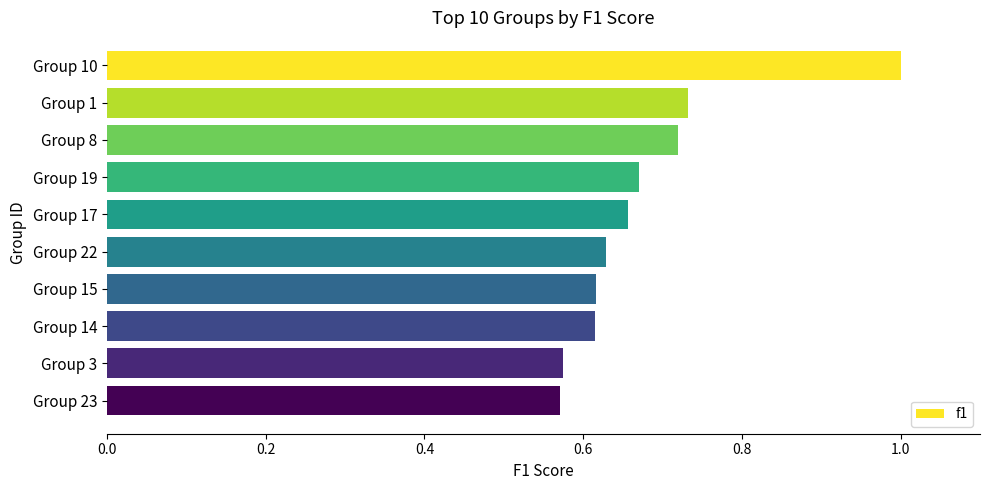

What is the greatest value displayed?

1.0